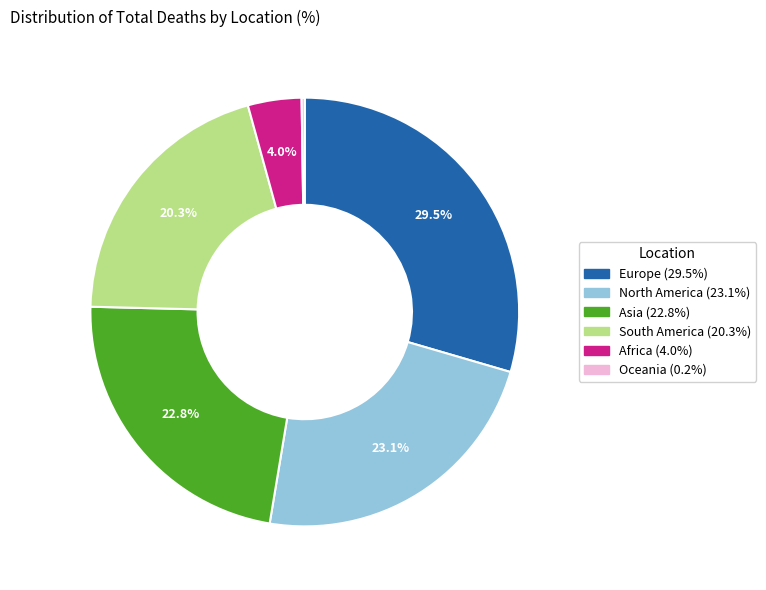

Which slice is the largest?

Europe